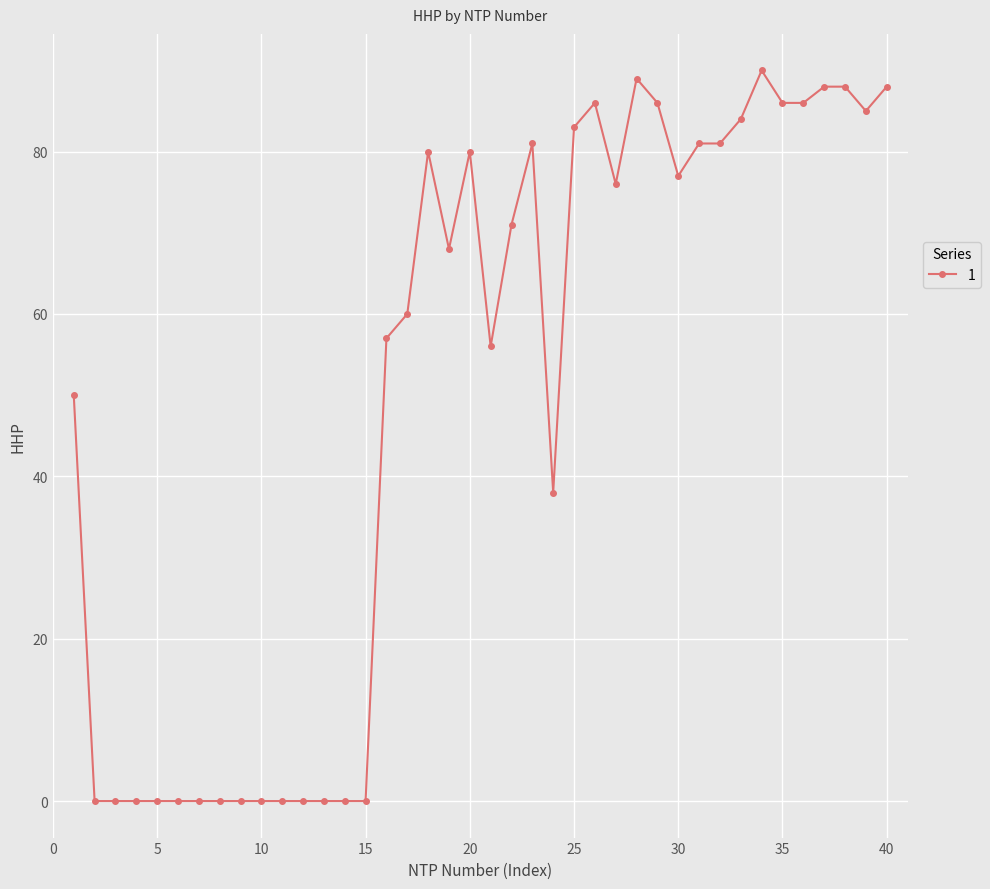

What is the value of the 26th point from the left?

86